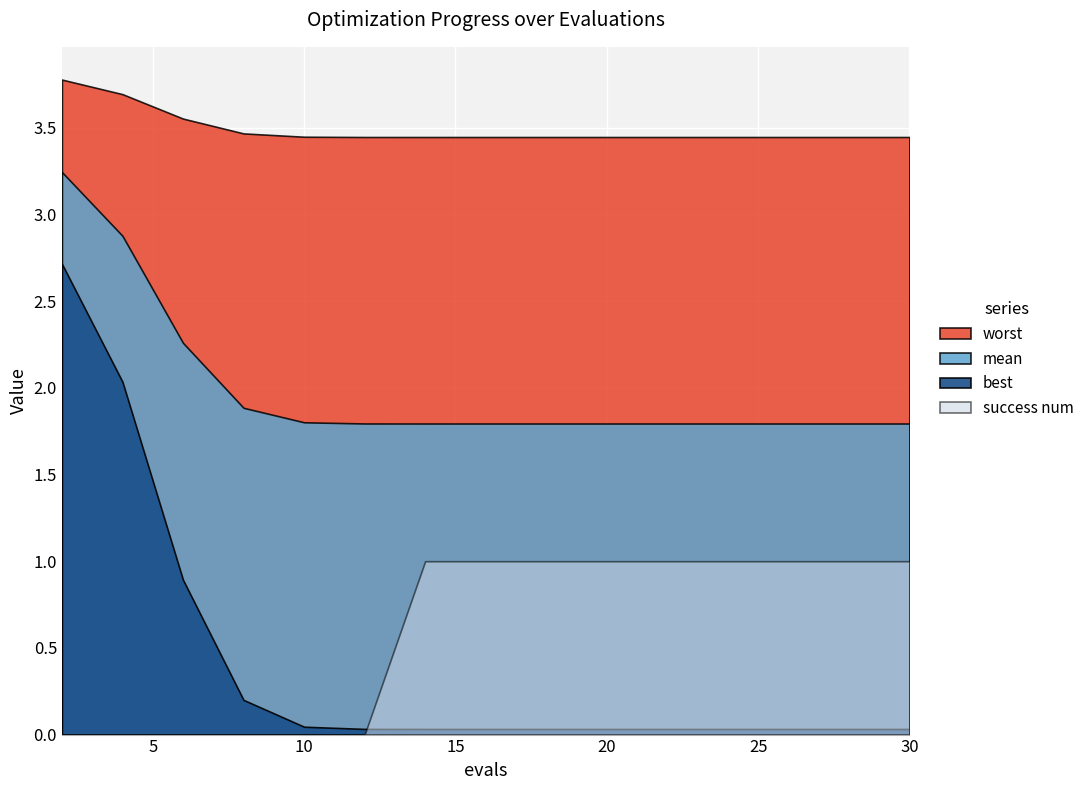

True or false: worst has more than 1 interior local peaks.

False